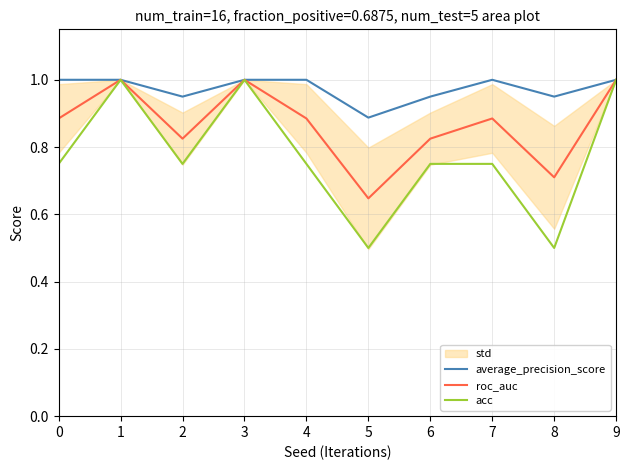

Rank the series by their average value, from highest to lowest.

average_precision_score, roc_auc, acc